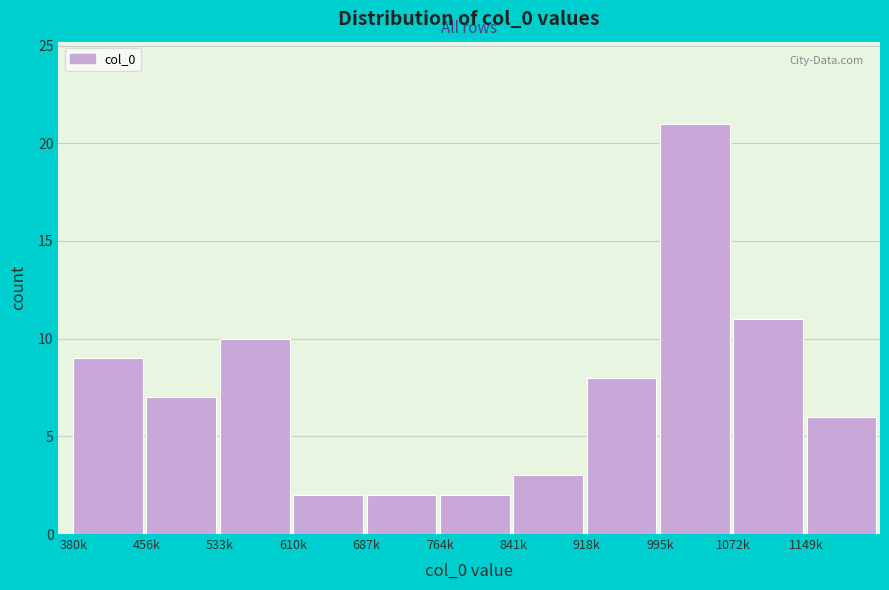

Reading left to right, list all the values displayed in this chart.

9	7	10	2	2	2	3	8	21	11	6